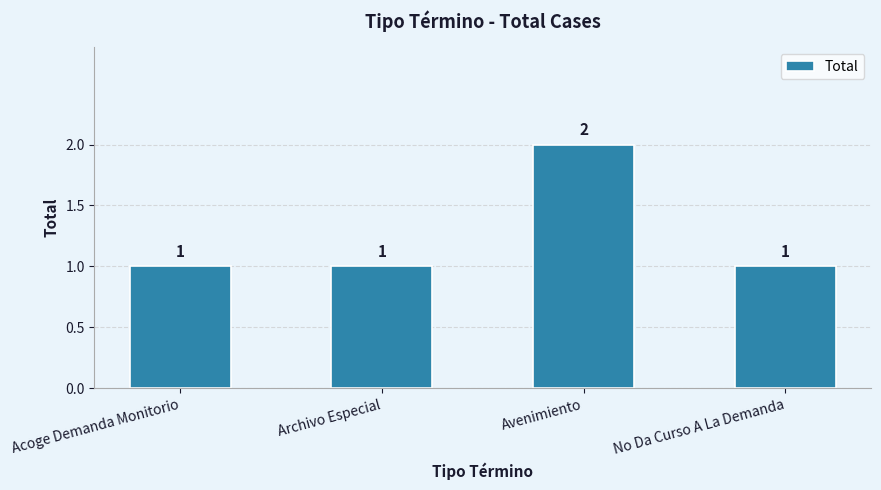

What is the greatest value displayed?

2